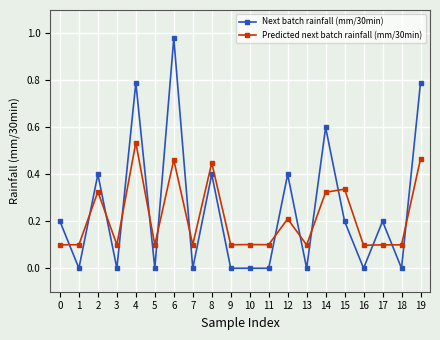

What is the average value of the Predicted next batch rainfall (mm/30min) series?

0.2